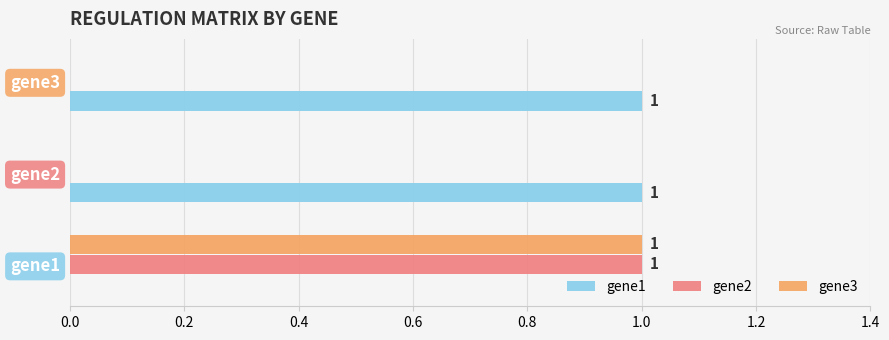

How many distinct data groups are displayed?

3